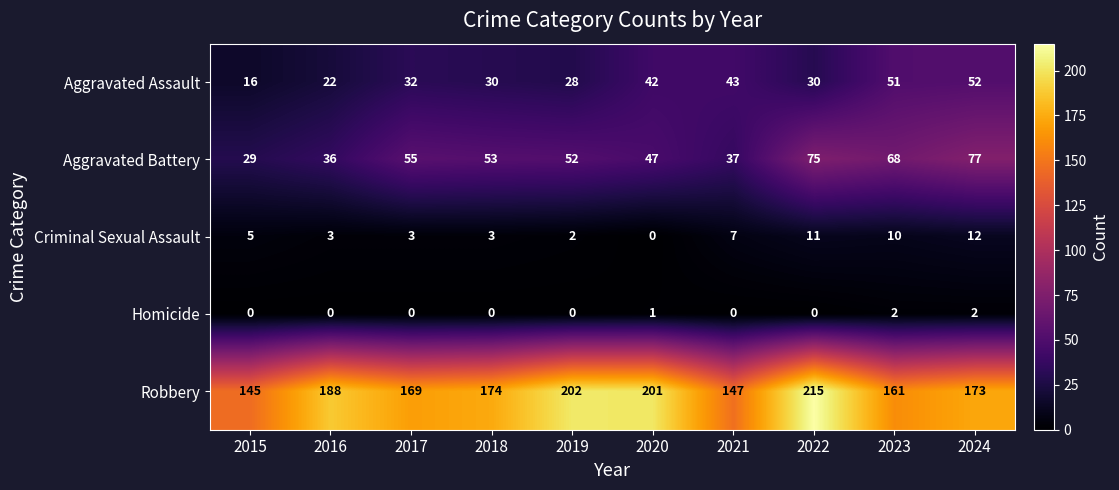

At which label does Robbery first exceed 174?

2016